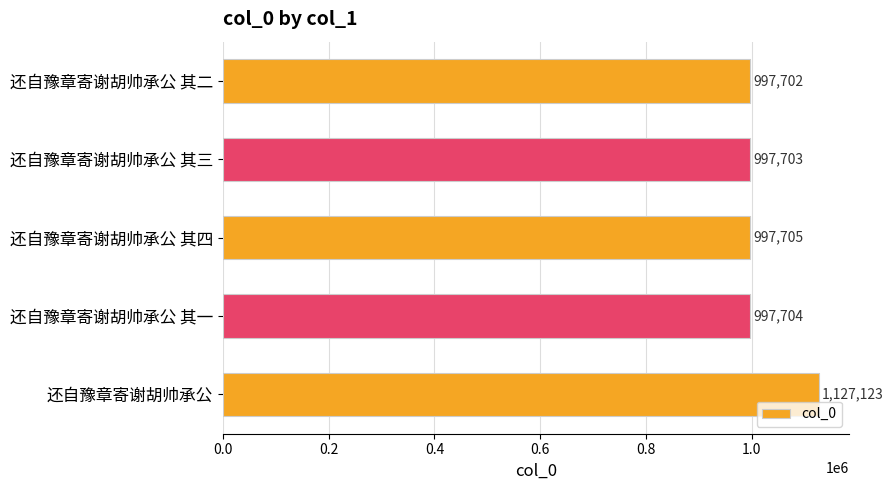

How many bars are there in total?

5